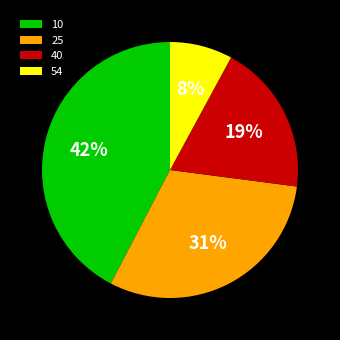

Is there a majority slice in this chart?

No